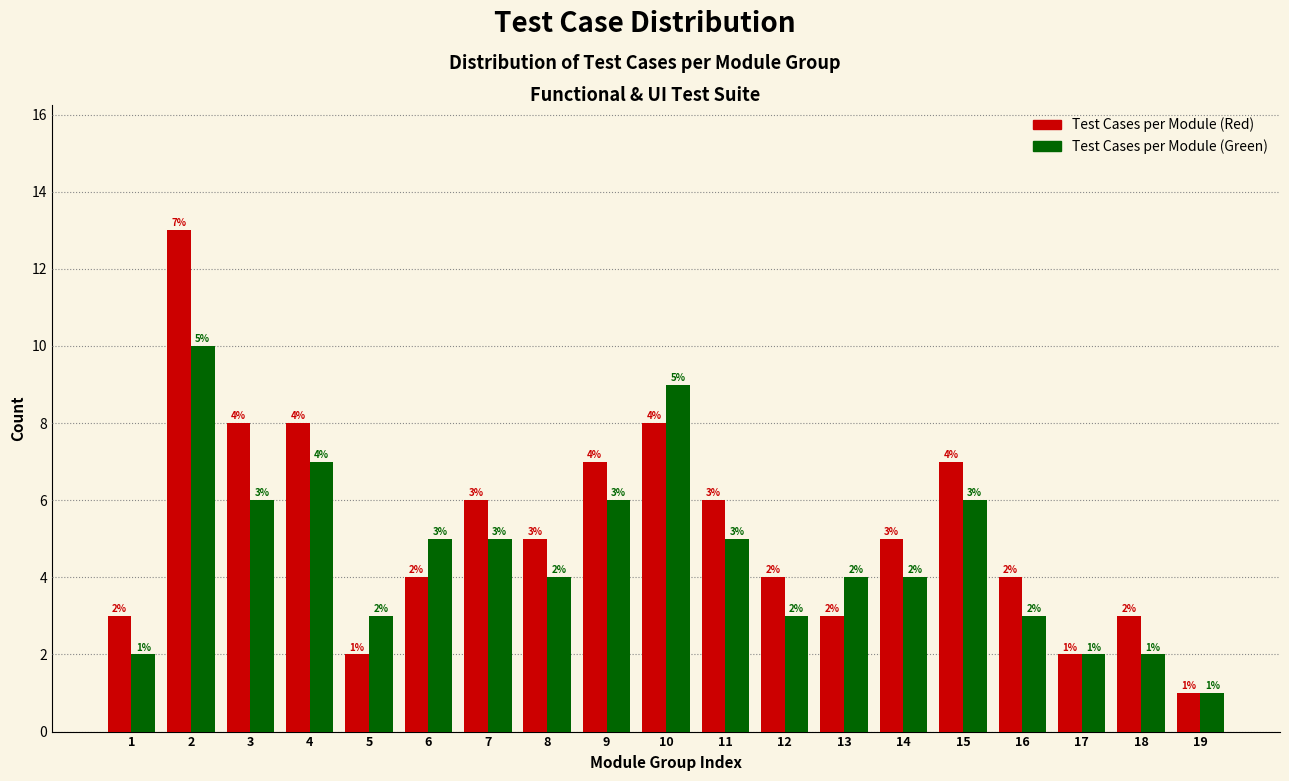

Reading left to right, extract all data points from this chart.

Test Cases per Module (Red): 1=3	2=13	3=8	4=8	5=2	6=4	7=6	8=5	9=7	10=8	11=6	12=4	13=3	14=5	15=7	16=4	17=2	18=3	19=1
Test Cases per Module (Green): 1=2	2=10	3=6	4=7	5=3	6=5	7=5	8=4	9=6	10=9	11=5	12=3	13=4	14=4	15=6	16=3	17=2	18=2	19=1